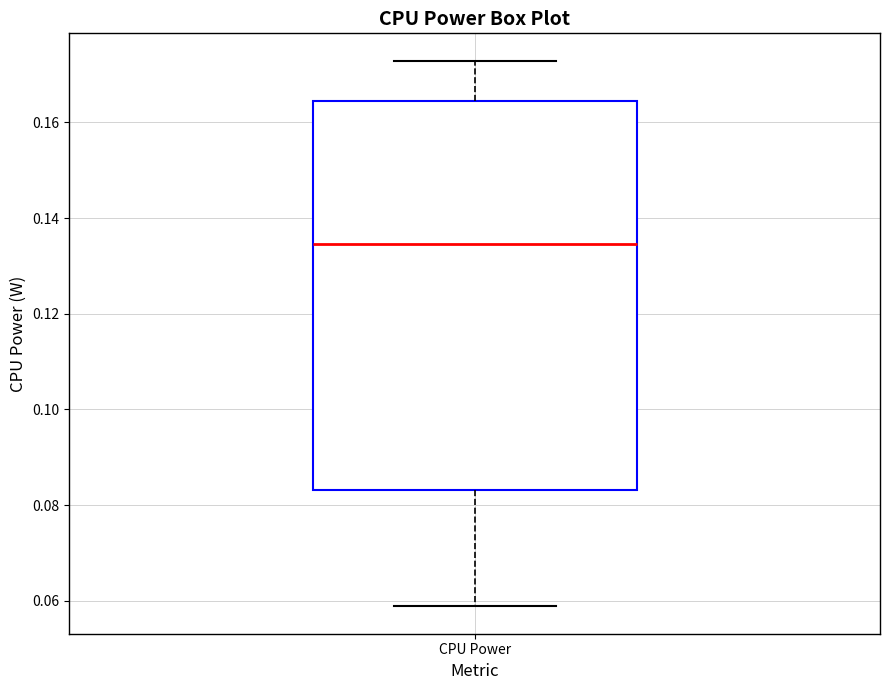

Read this box plot against the y-axis: the position of the median line, the range covered by the box, and the ends of both whiskers. The values are not printed on the chart, so give them approximately, as read against the axis.

median 0.134, box 0.084 to 0.164, whiskers 0.058 to 0.172